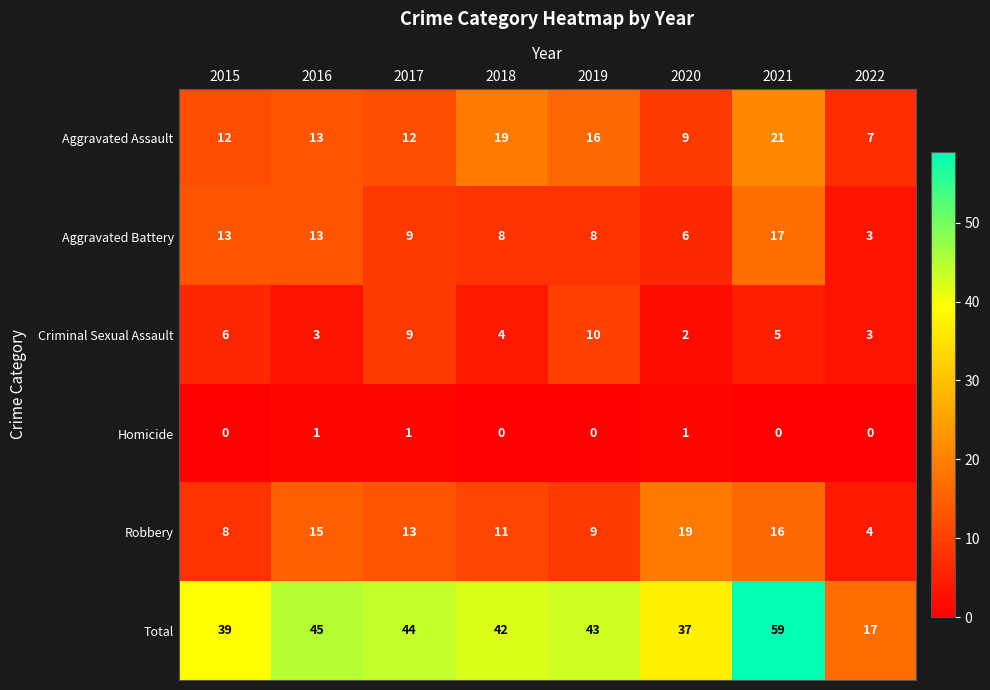

List the series in order of their peak value, lowest first.

Homicide, Criminal Sexual Assault, Aggravated Battery, Robbery, Aggravated Assault, Total